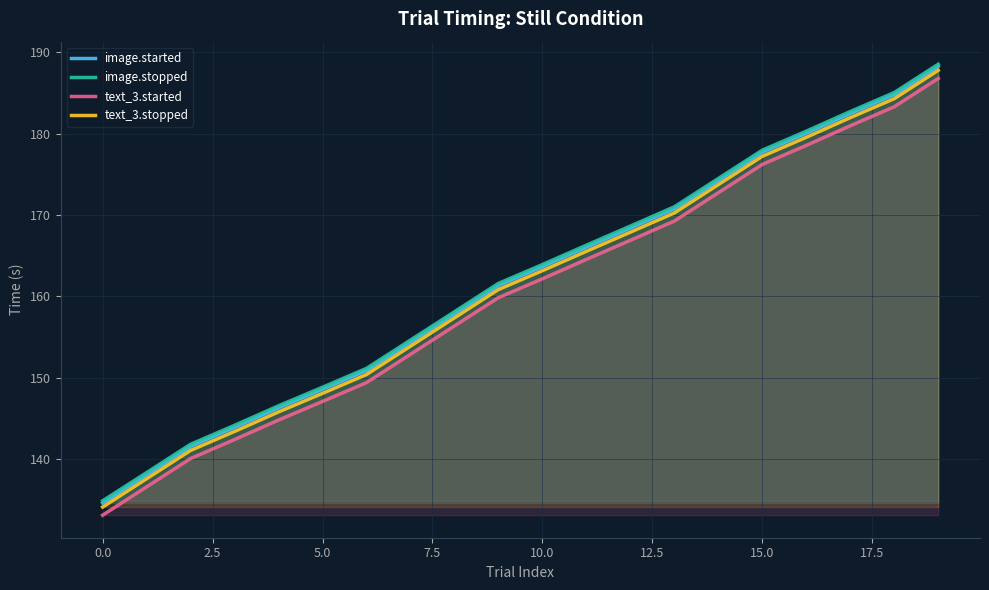

What are all the series names shown in the legend?

image.started, image.stopped, text_3.started, text_3.stopped